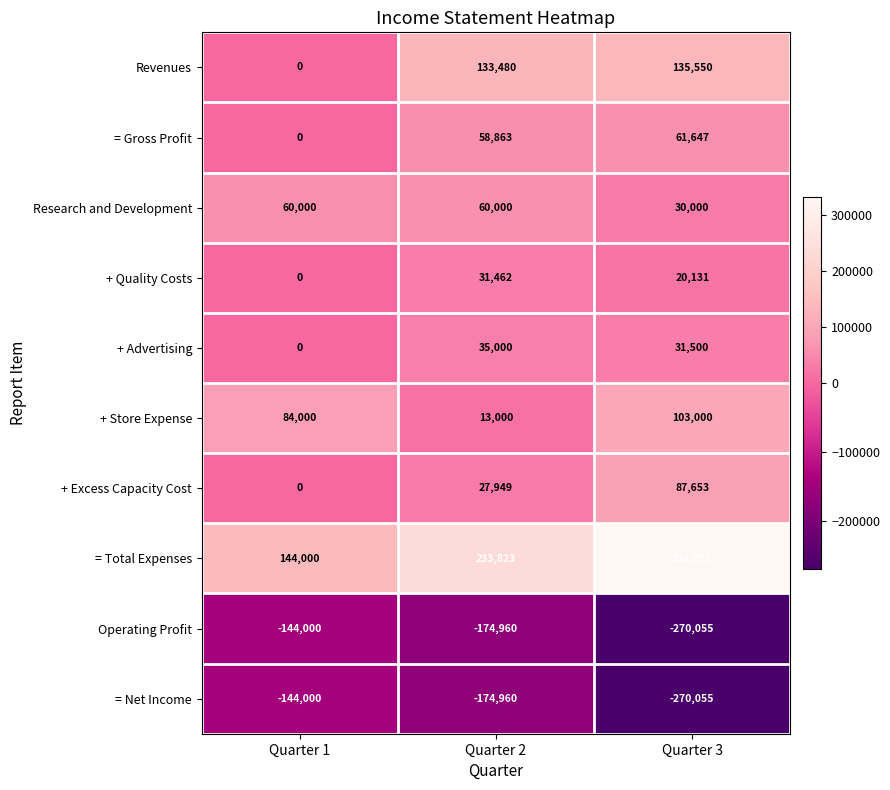

List the labels in order of + Advertising value, largest first.

Quarter 2, Quarter 3, Quarter 1